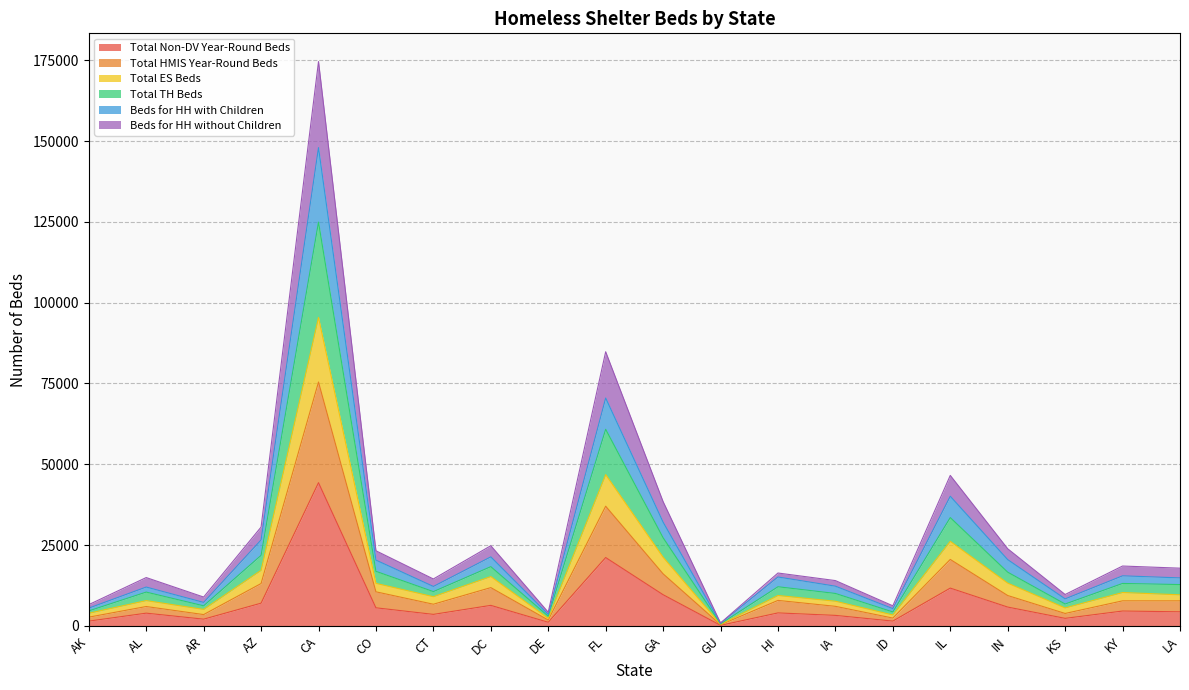

At which category does Total Non-DV Year-Round Beds reach its first local peak?

AL